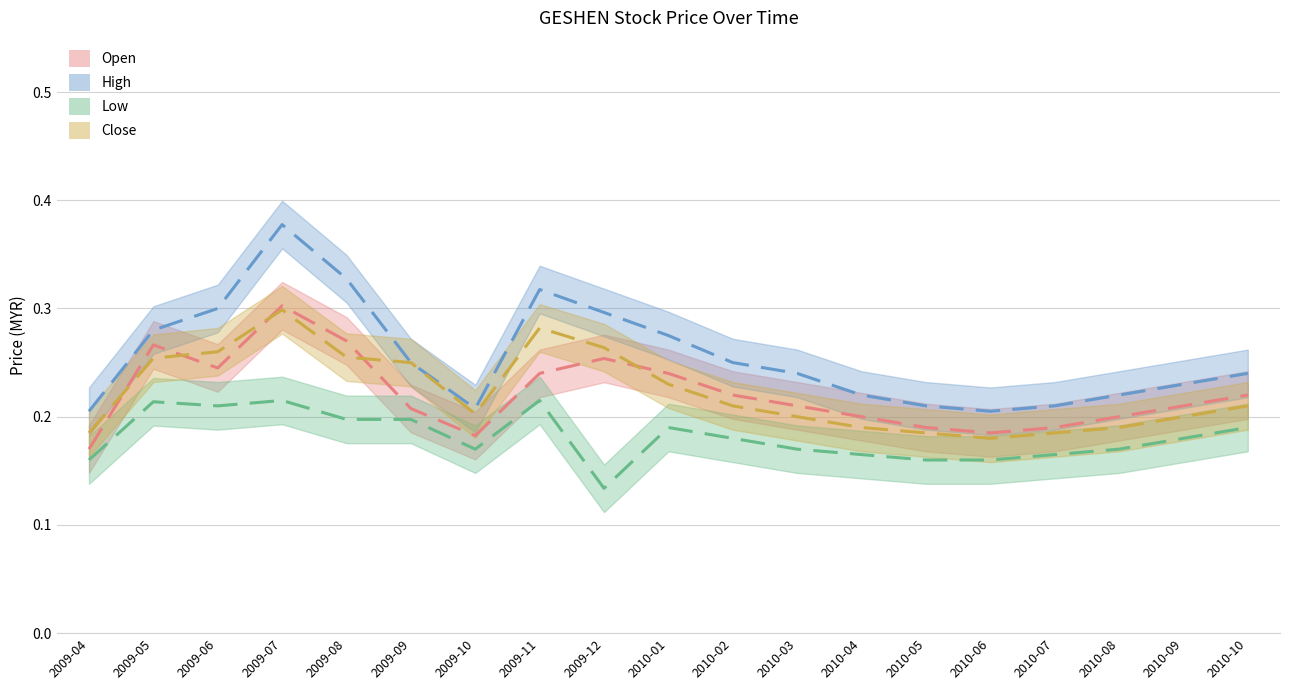

What position from the right is 2009-11?

12